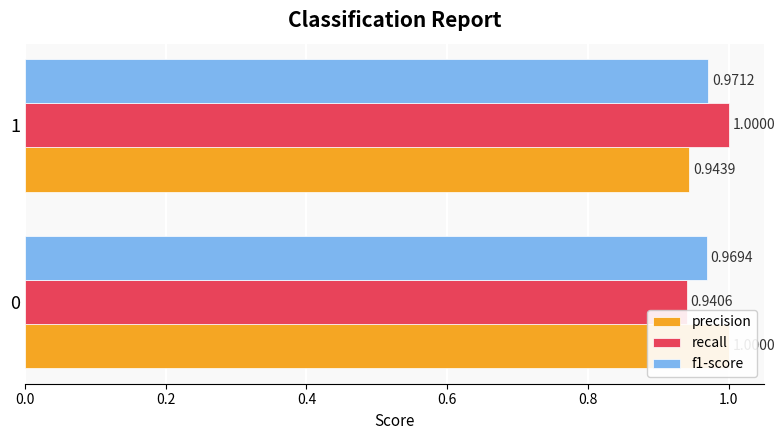

At 1, list the series in order from smallest to largest.

precision, f1-score, recall